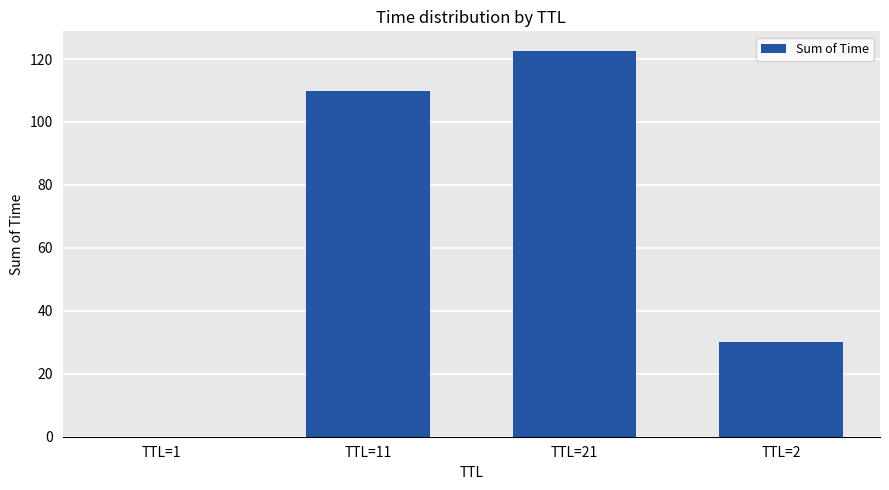

Where is the data nearest to the value 61?

TTL=2